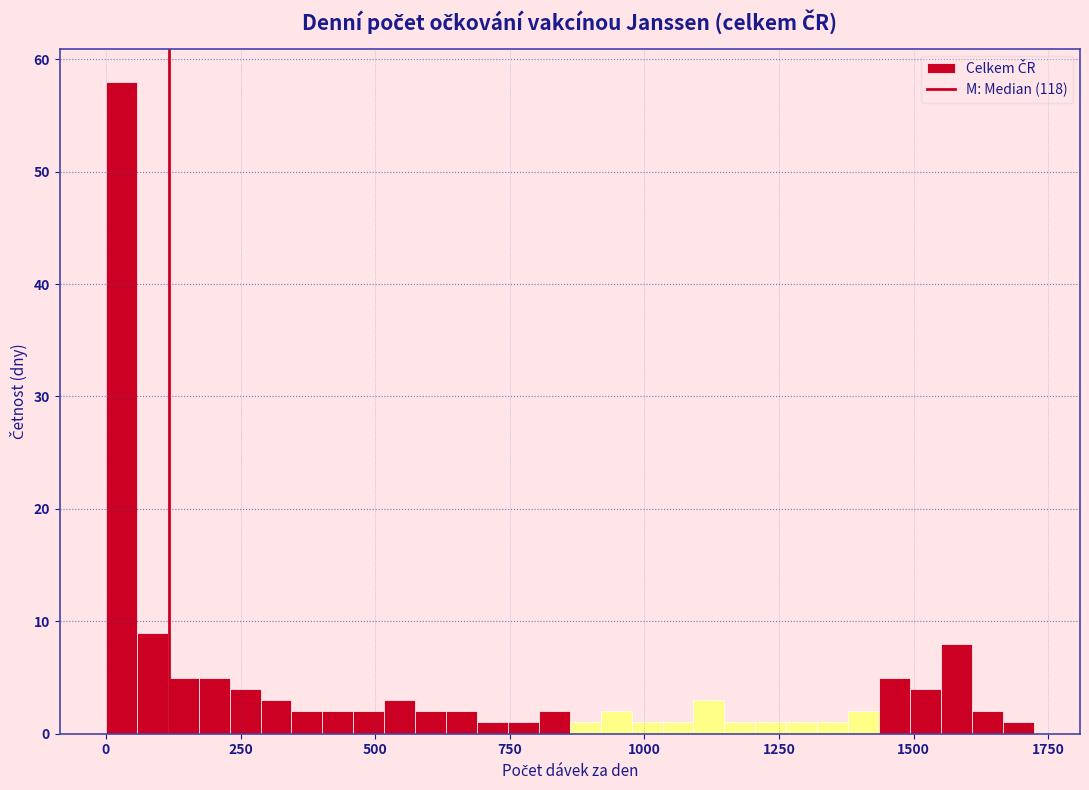

Read against the x-axis, roughly where is the centre of the tallest bar?

50